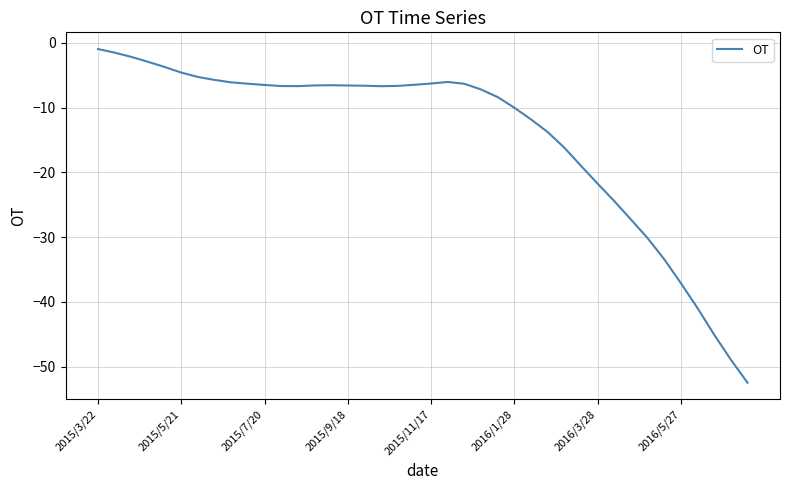

At which label does the data first exceed -6?

2015/3/22